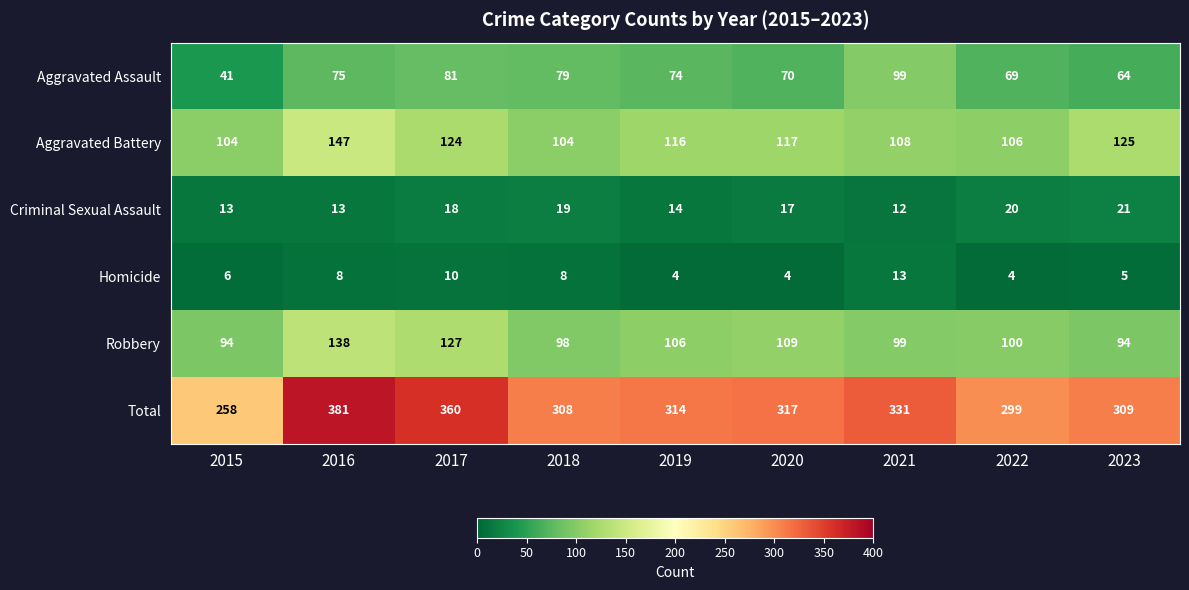

How many distinct data groups are displayed?

6